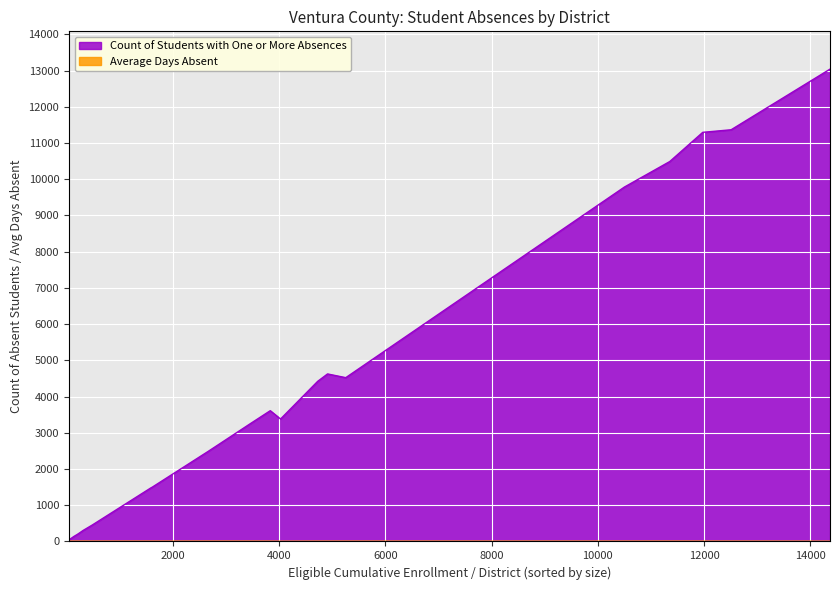

List the labels in order of Average Days Absent value, smallest first.

Oak Park Unified, Conejo Valley Unified, Oxnard Union High, Pleasant Valley, Moorpark Unified, Oxnard, Ventura County Office of Education, Mesa Union Elementary, Rio Elementary, Hueneme Elementary, Ocean View, Ojai Unified, Simi Valley Unified, Mupu Elementary, Santa Paula Unified, Ventura Unified, Fillmore Unified, Somis Union, Santa Clara Elementary, Briggs Elementary